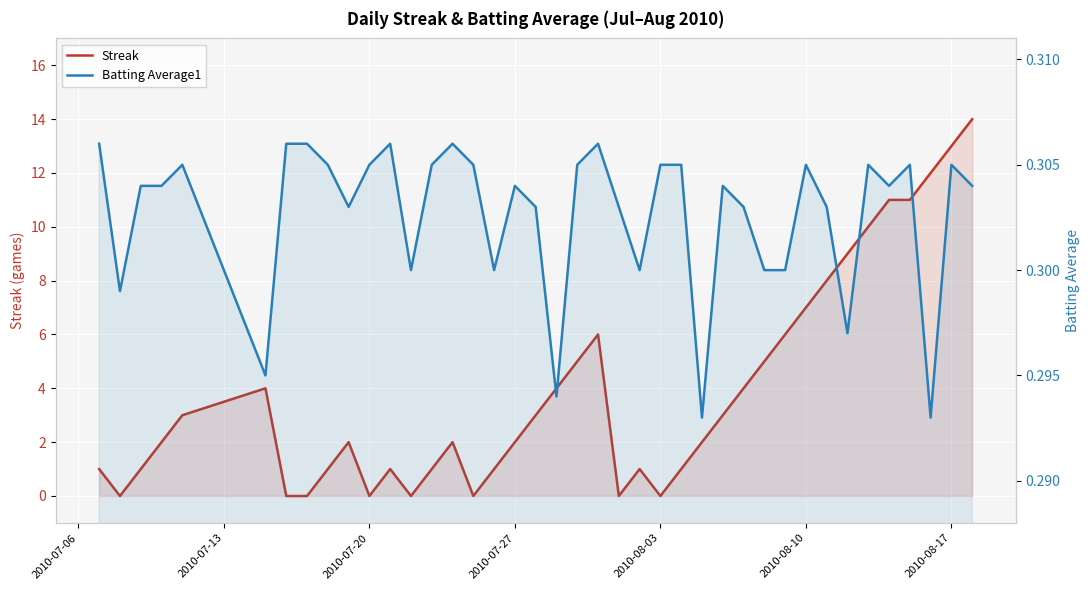

True or false: Streak has a value of 4.8 at 34.

False